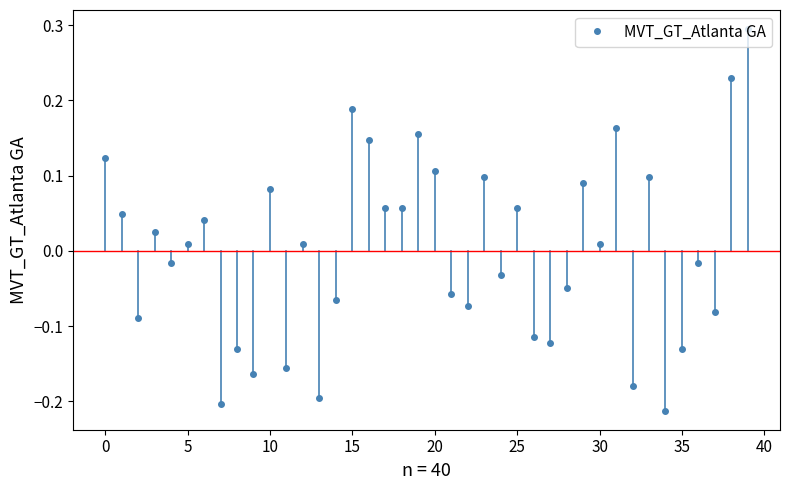

How many points are higher than both their immediate neighbors (excluding endpoints)?

13